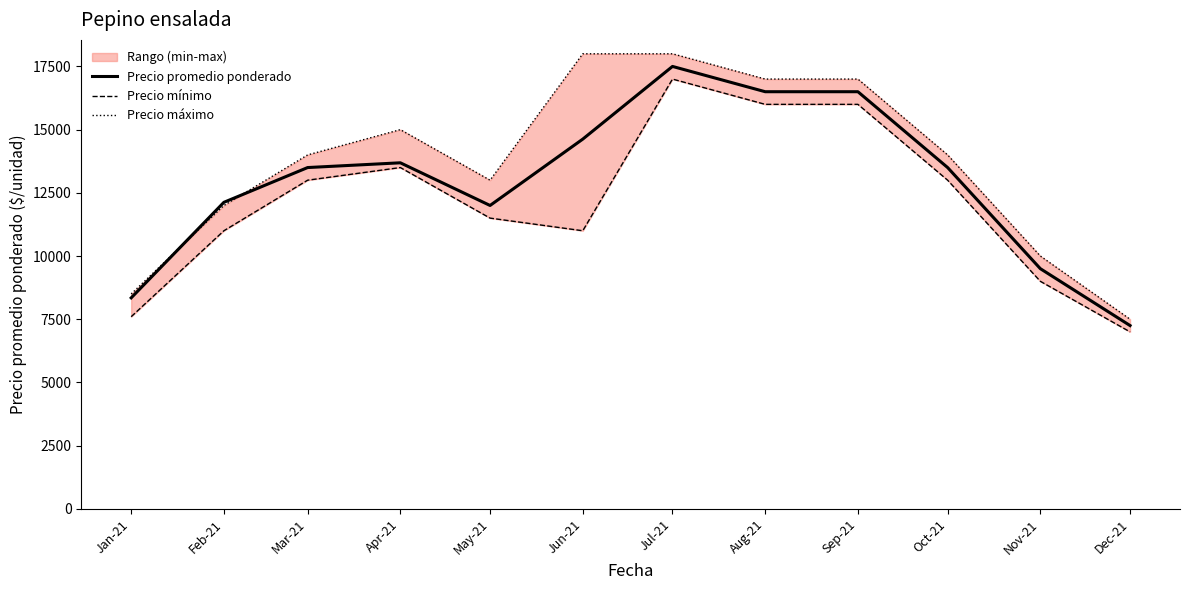

Which series has the largest total across all categories?

Precio máximo